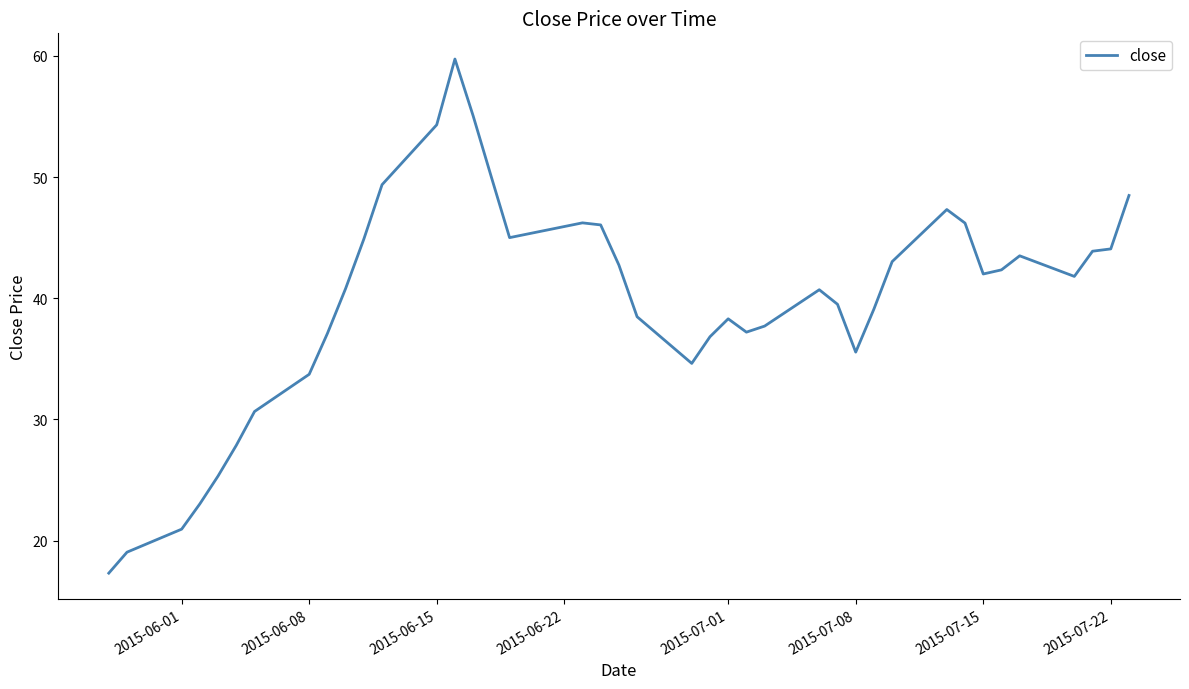

What is the difference between the maximum and minimum values?

42.4